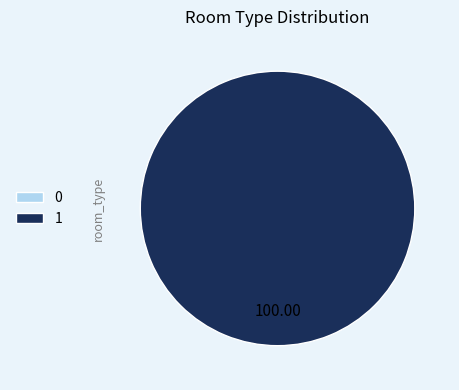

What percentage do 0 and 1 together represent?

100.0%